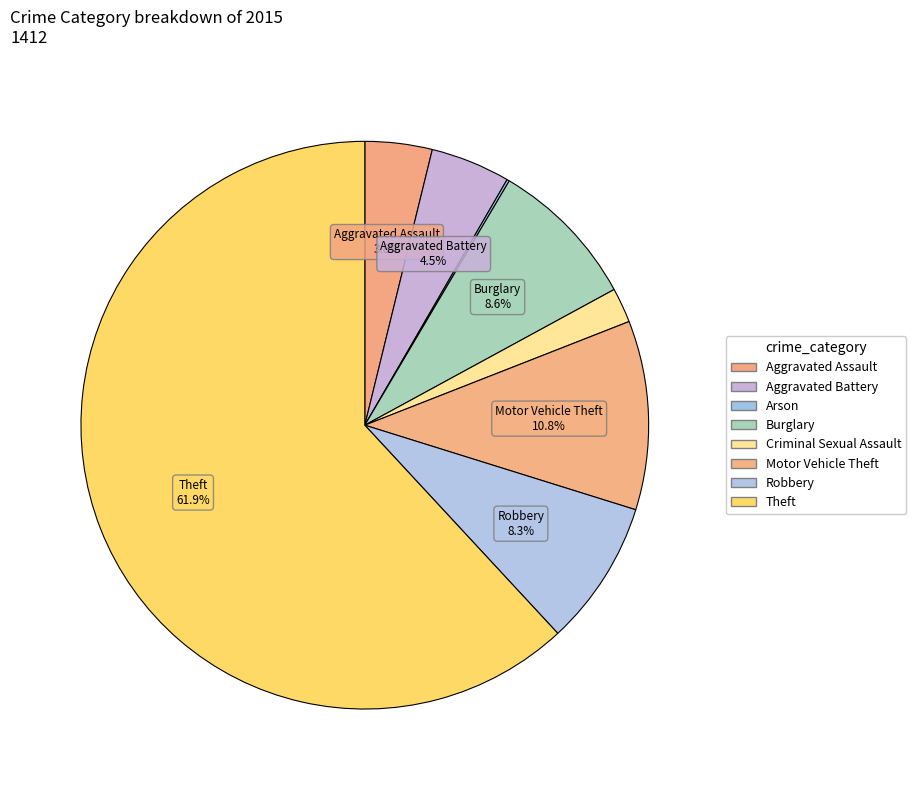

True or false: Motor Vehicle Theft accounts for 1% of the total.

False